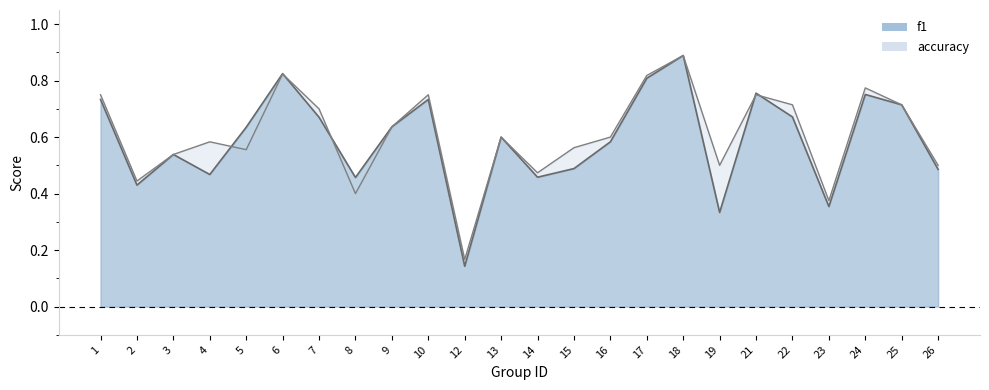

What is the sum of all accuracy values?

14.6